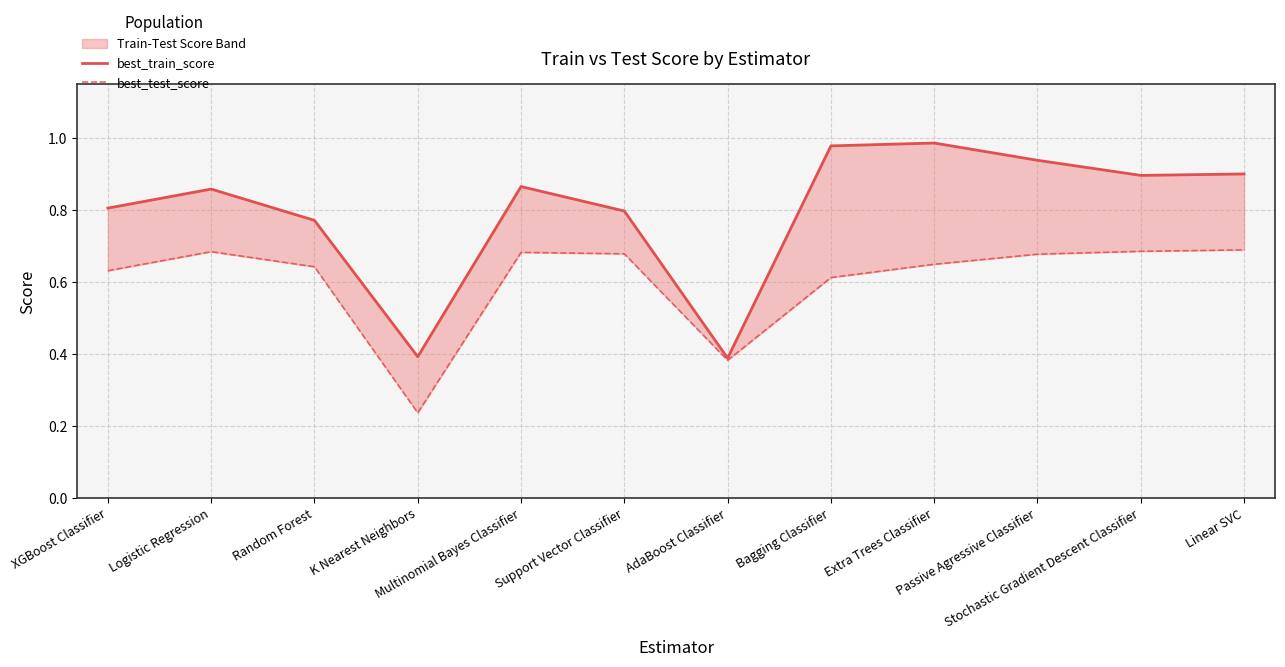

True or false: best_test_score and best_train_score intersect in this chart.

False